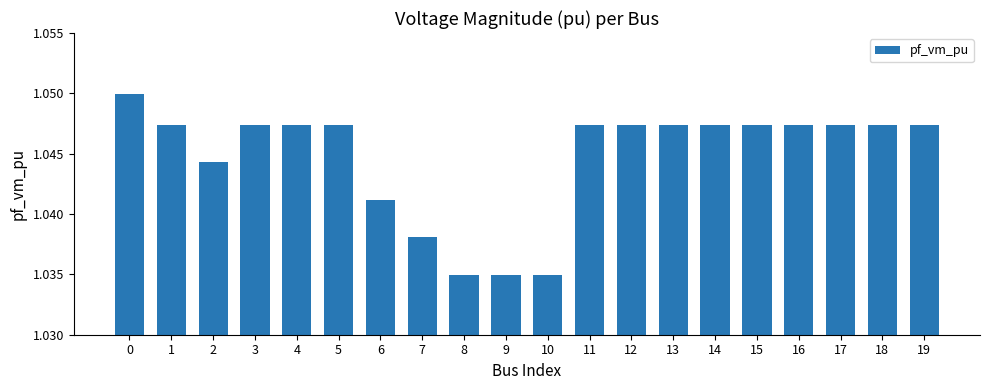

True or false: the data shows 1.5 at 15.

False